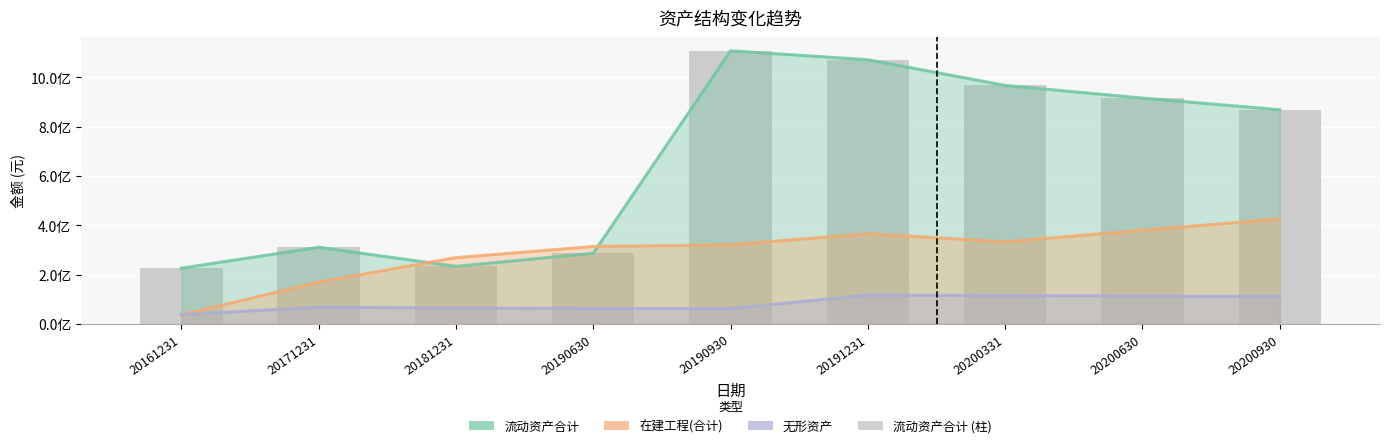

What is the spread (max minus min) of values at 20181231?

204536135.9